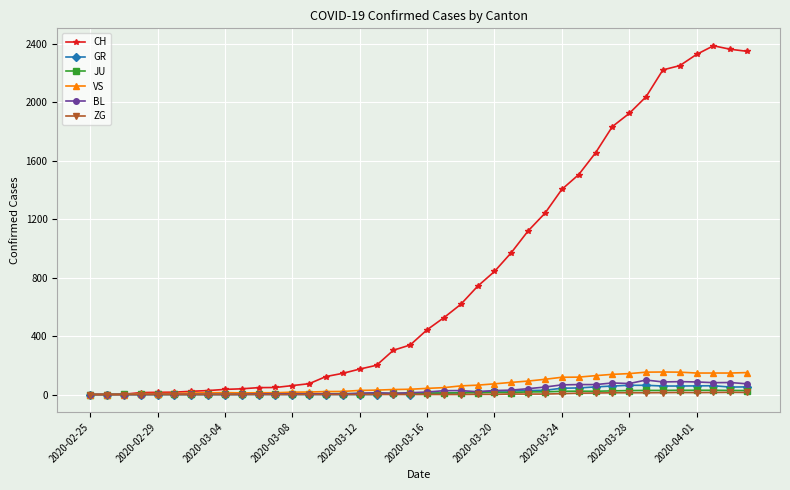

True or false: BL has more than 2 points higher than both neighbors.

True